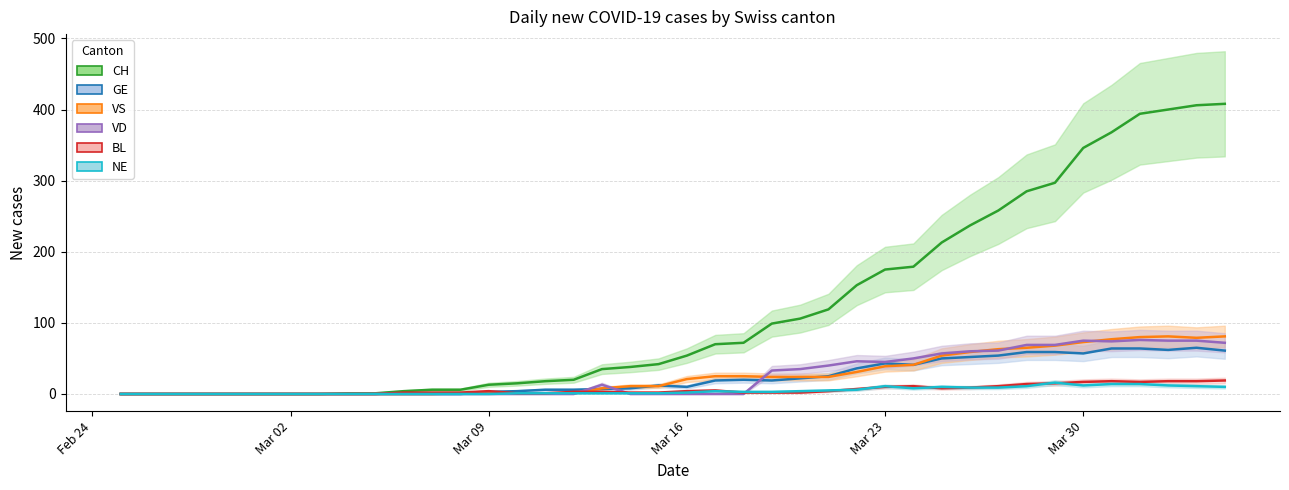

How many lines are shown in the chart?

6